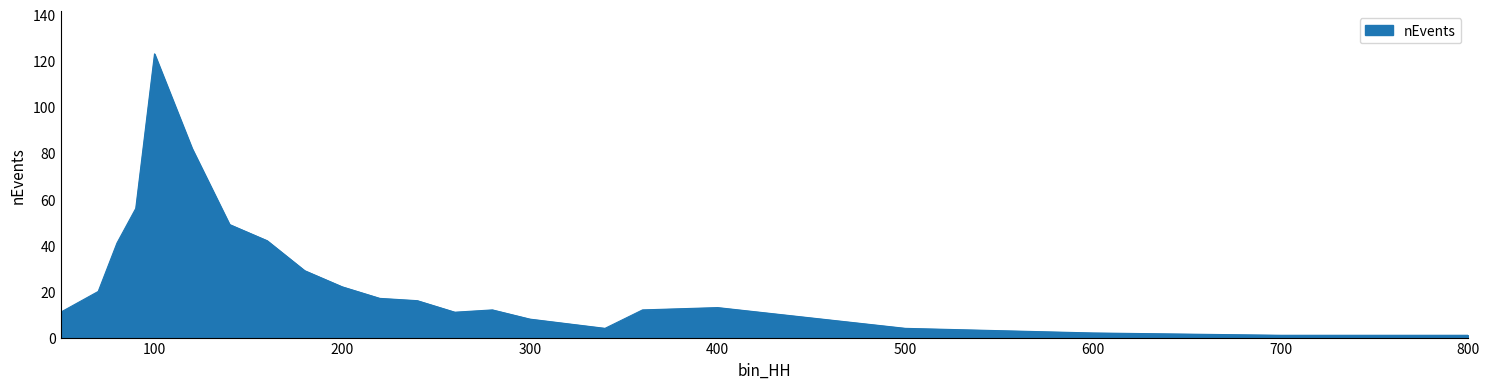

What is the greatest value displayed?

123